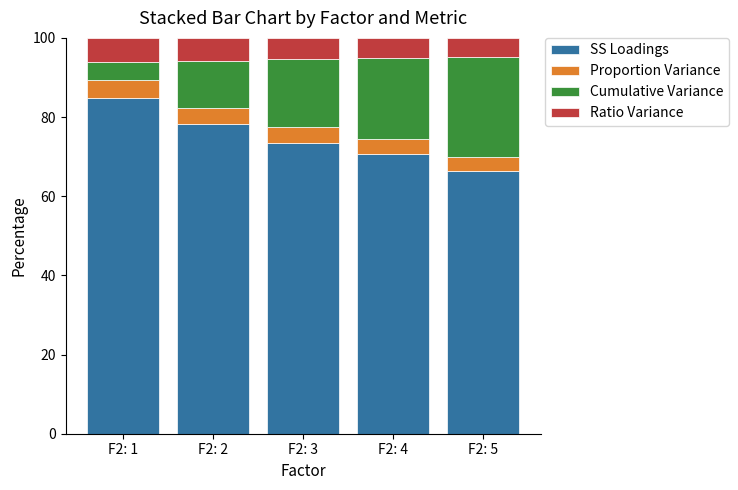

What is the maximum value for SS Loadings?

84.9